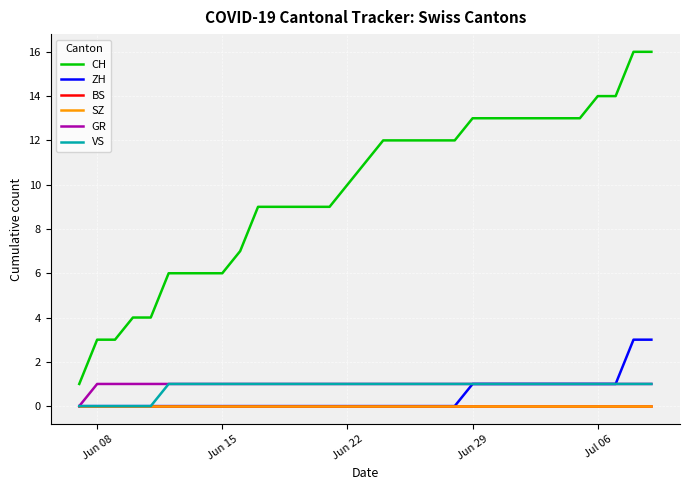

Does the chart have visible grid lines?

Yes